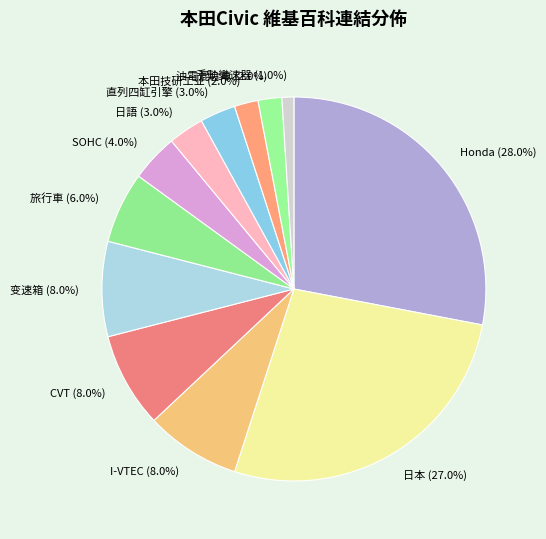

Combined, what portion of the pie is I-VTEC and 日本?

35.0%